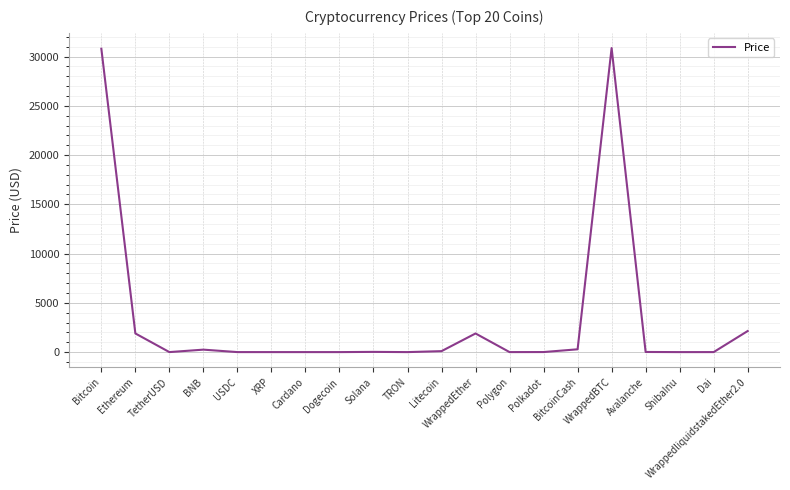

True or false: the data shows 0.5 at XRP.

True